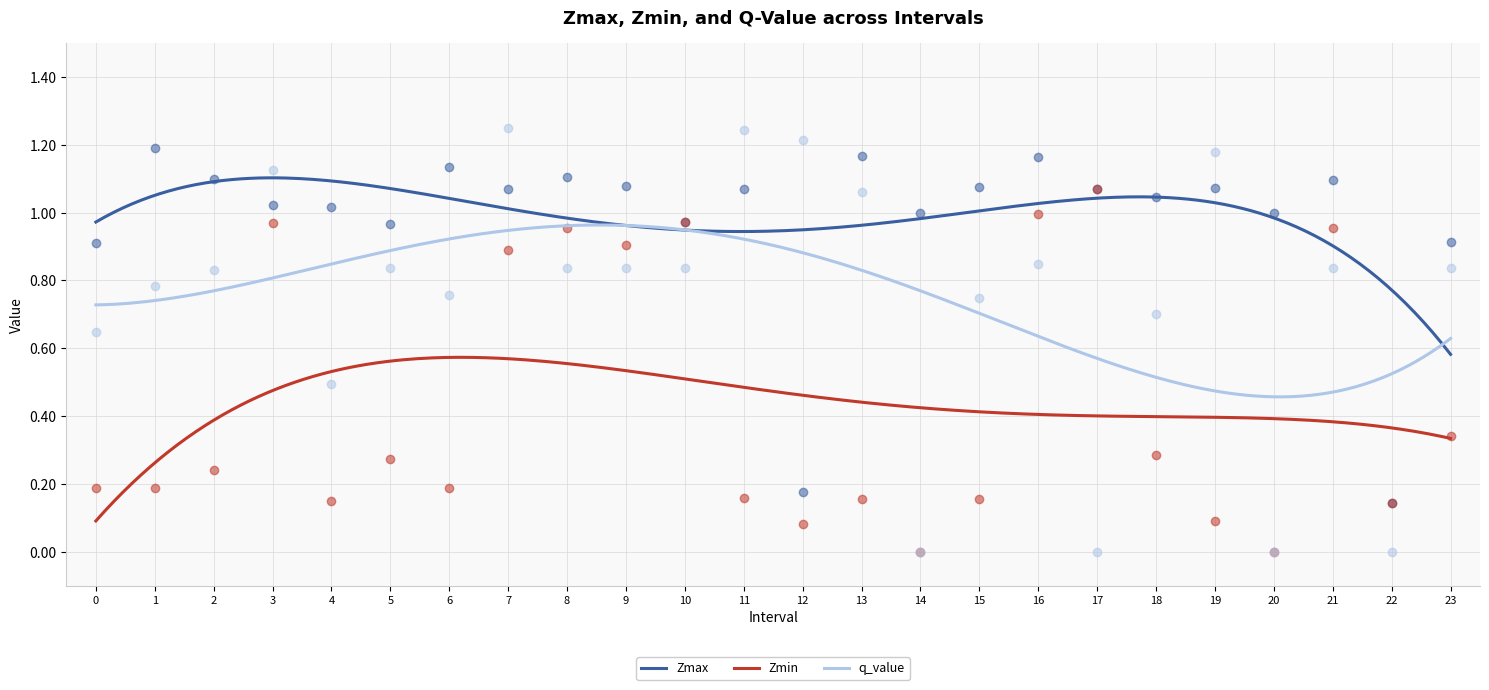

Which series has the widest spread of Y values?

q_value